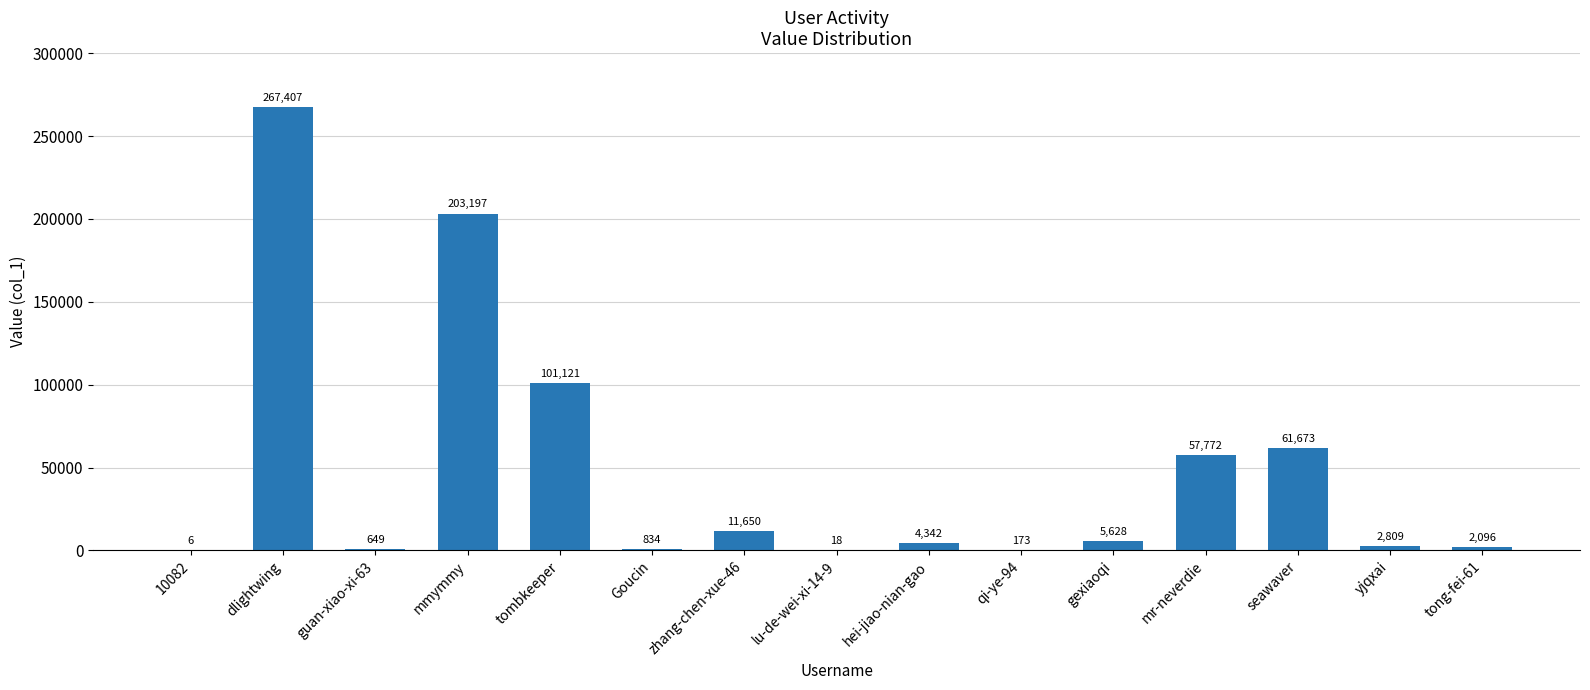

Count the number of categories in the chart.

15